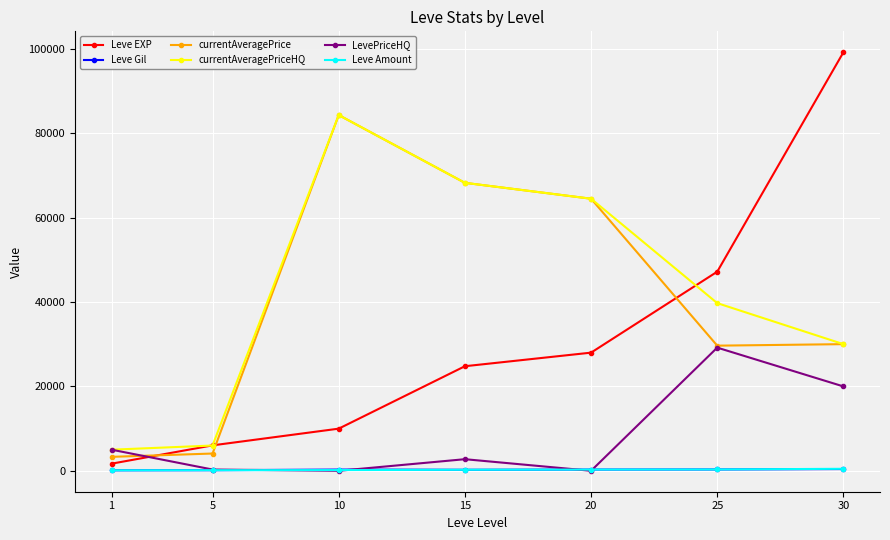

What is the difference between the highest and lowest values at 10?

84333